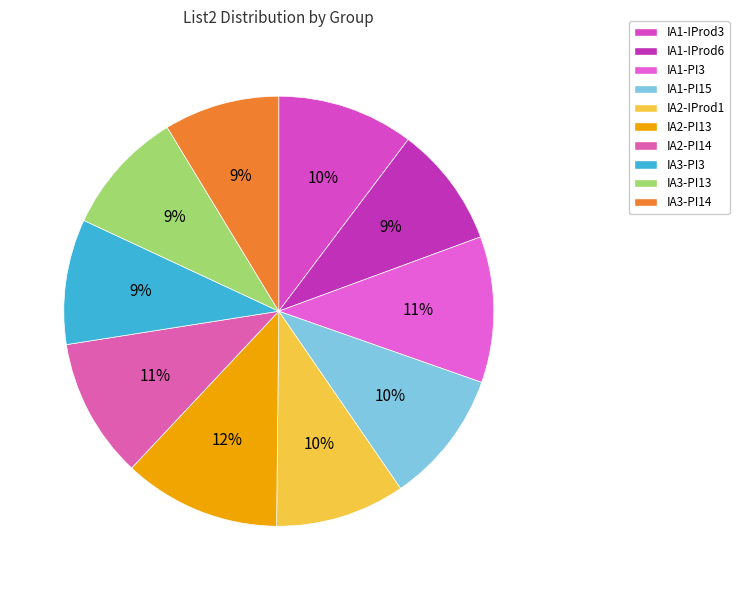

How many segments does this pie chart have?

10